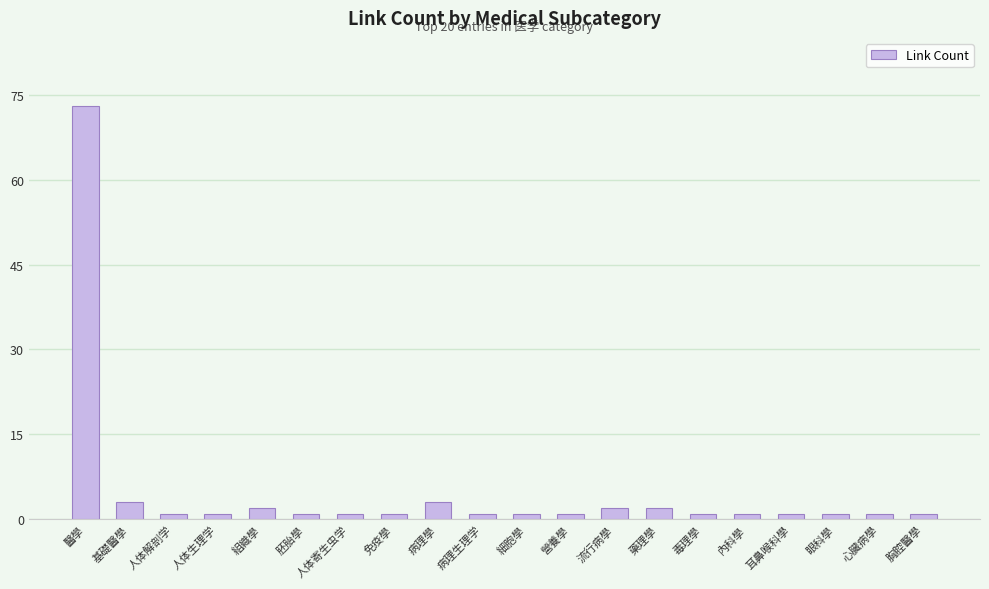

What is the difference between the maximum and second lowest values?

72